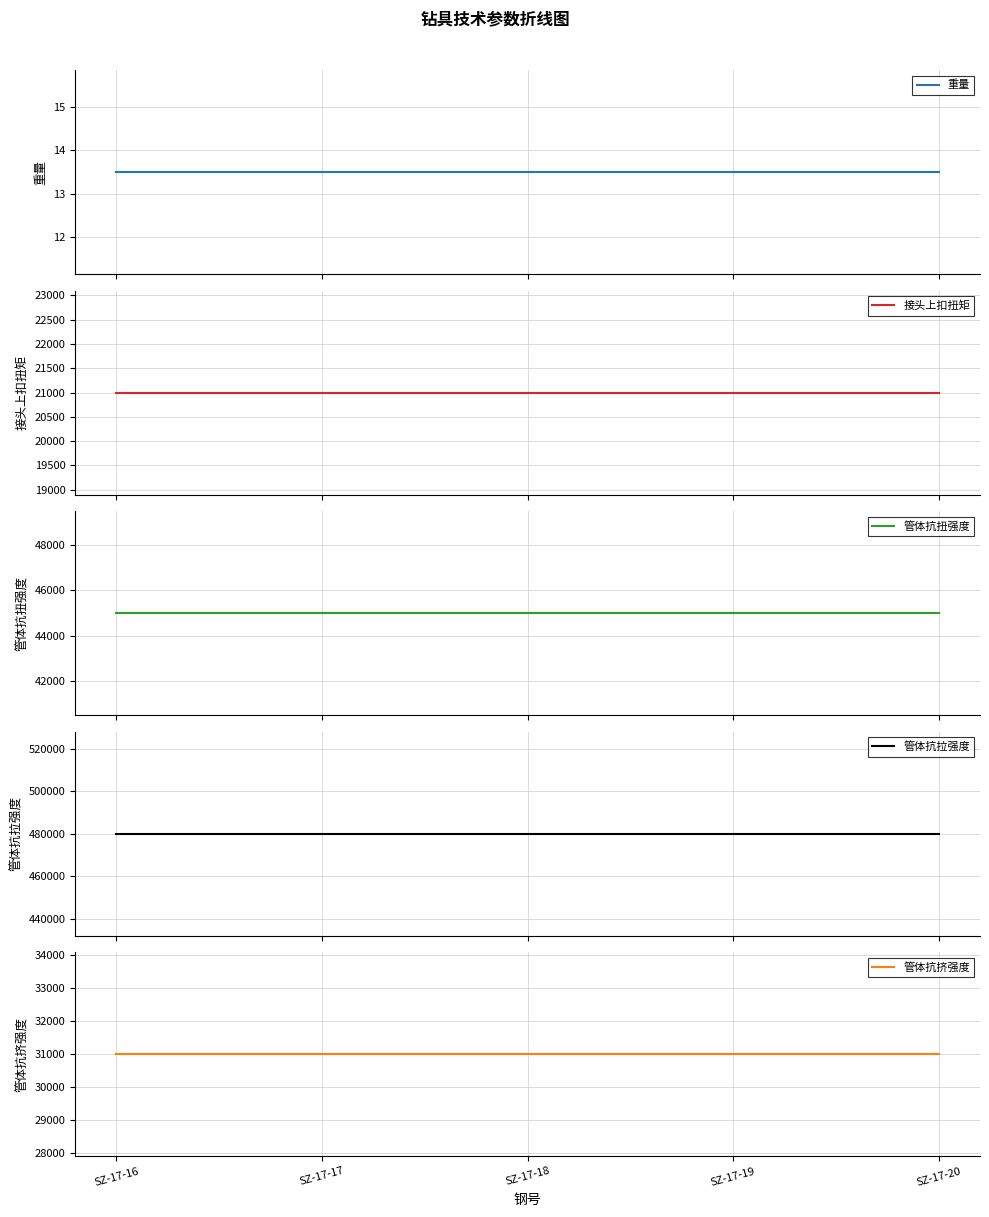

Which series changed the most between SZ-17-17 and SZ-17-18?

重量